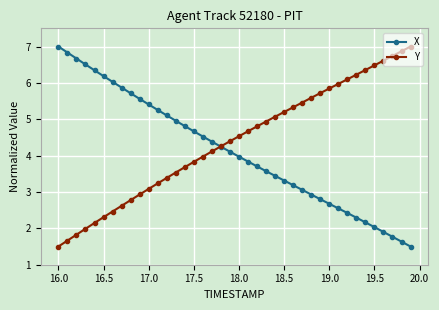

How many lines are shown in the chart?

2